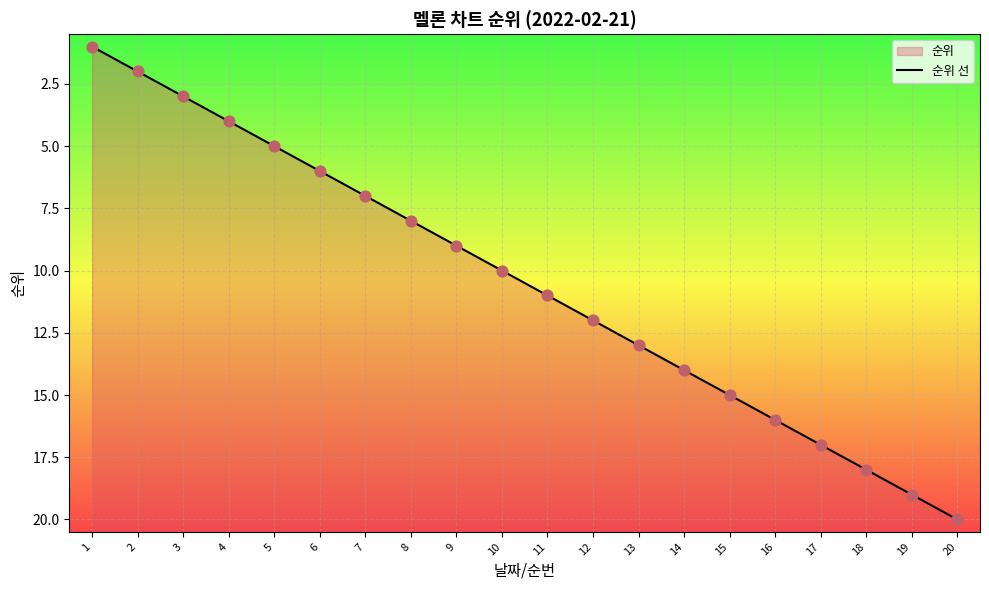

Approximately how many times larger is the value at 4 compared to 2?

2.0